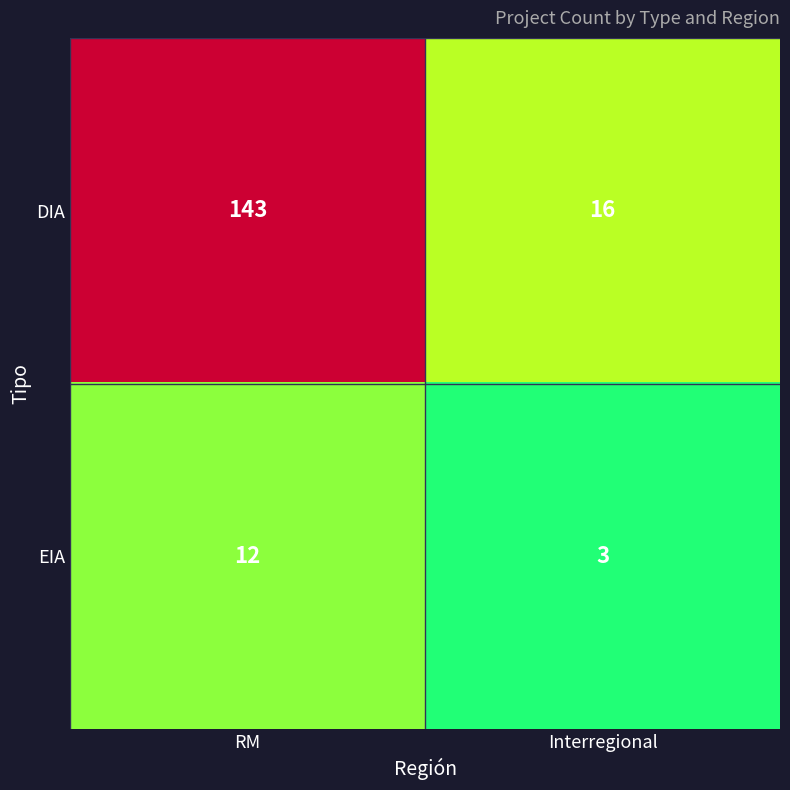

List the series in order of their overall mean, highest first.

DIA, EIA